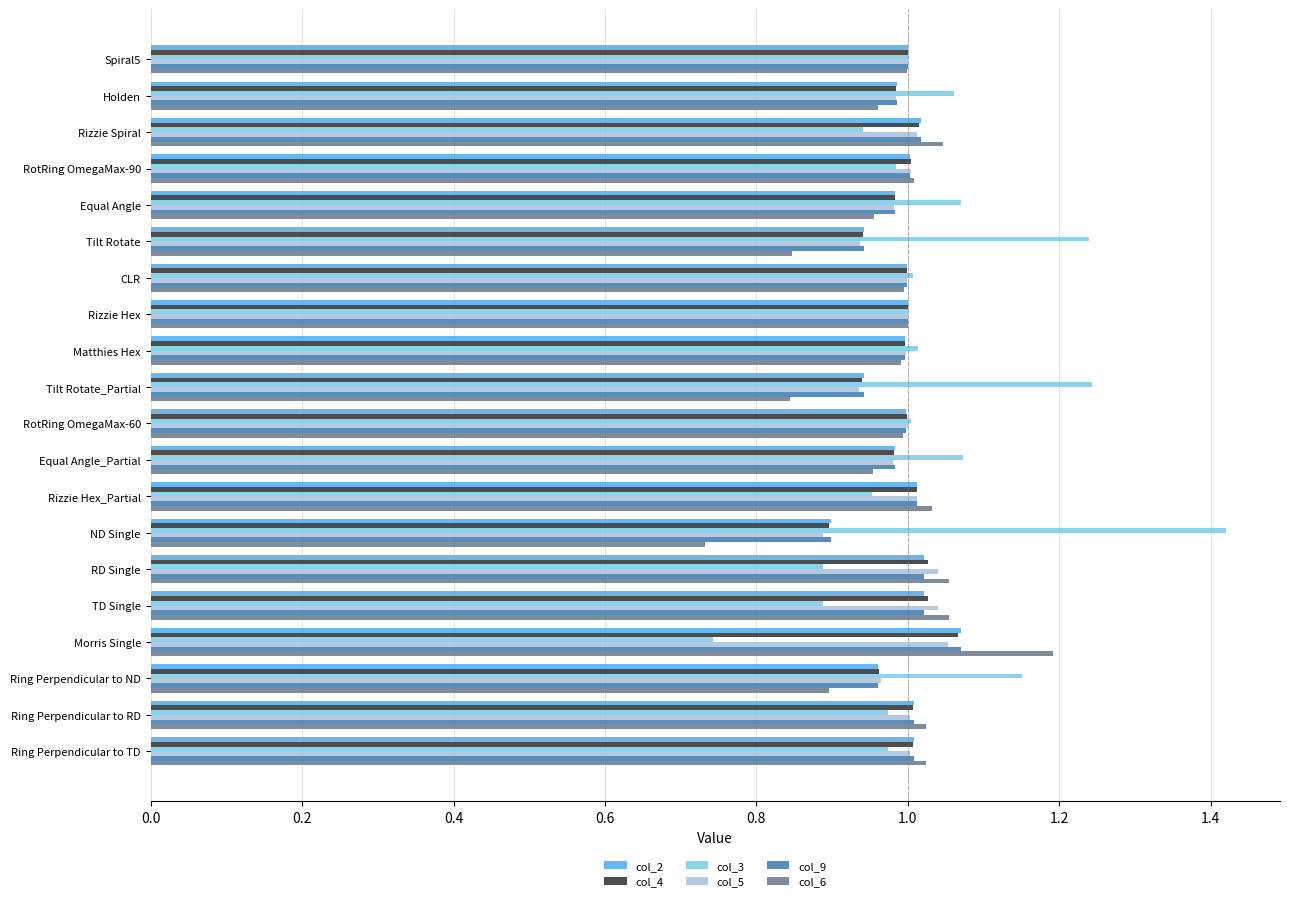

Which category has the highest value in the col_6 series?

Morris Single